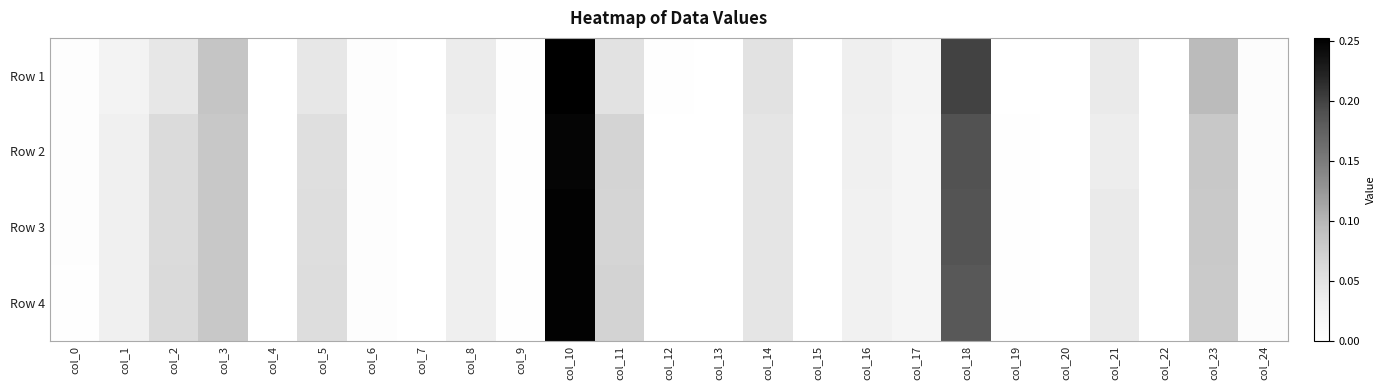

Which series has the largest range (max minus min)?

Row 1